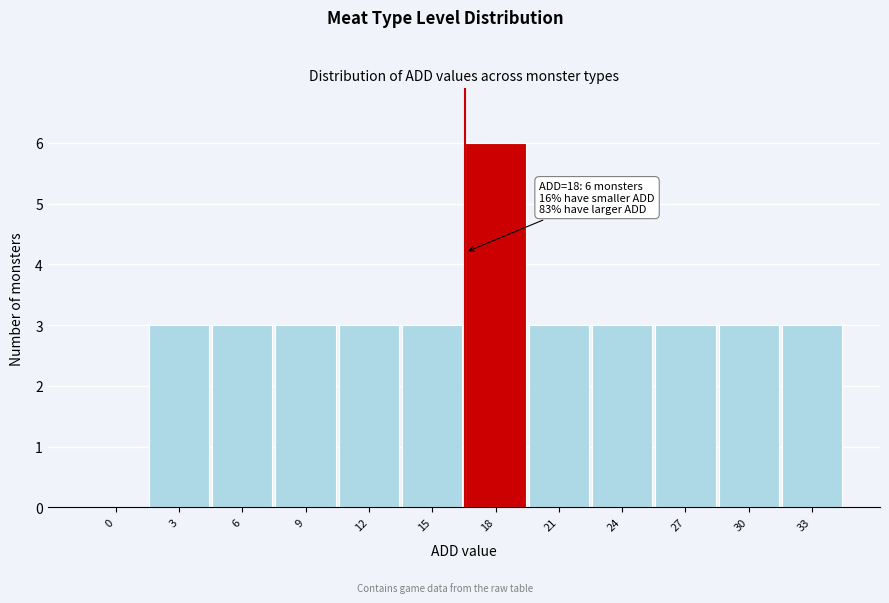

Reading left to right, list all the values displayed in this chart.

0=0	3=3	6=3	9=3	12=3	15=3	18=6	21=3	24=3	27=3	30=3	33=3